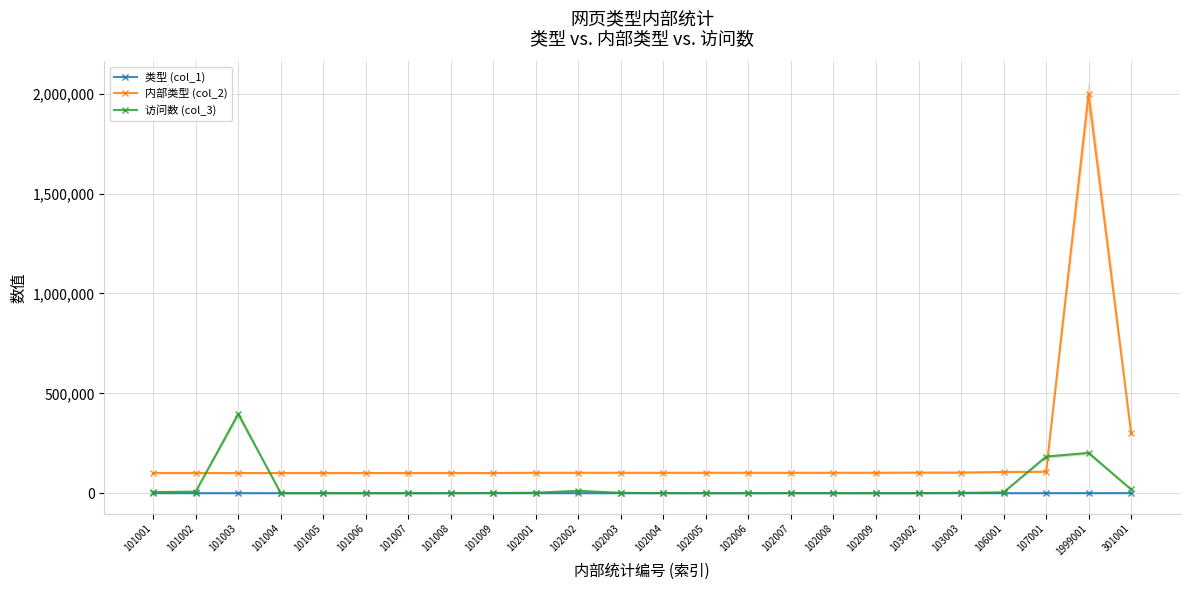

What is the difference between the second highest and minimum values in the 类型 (col_1) series?

98